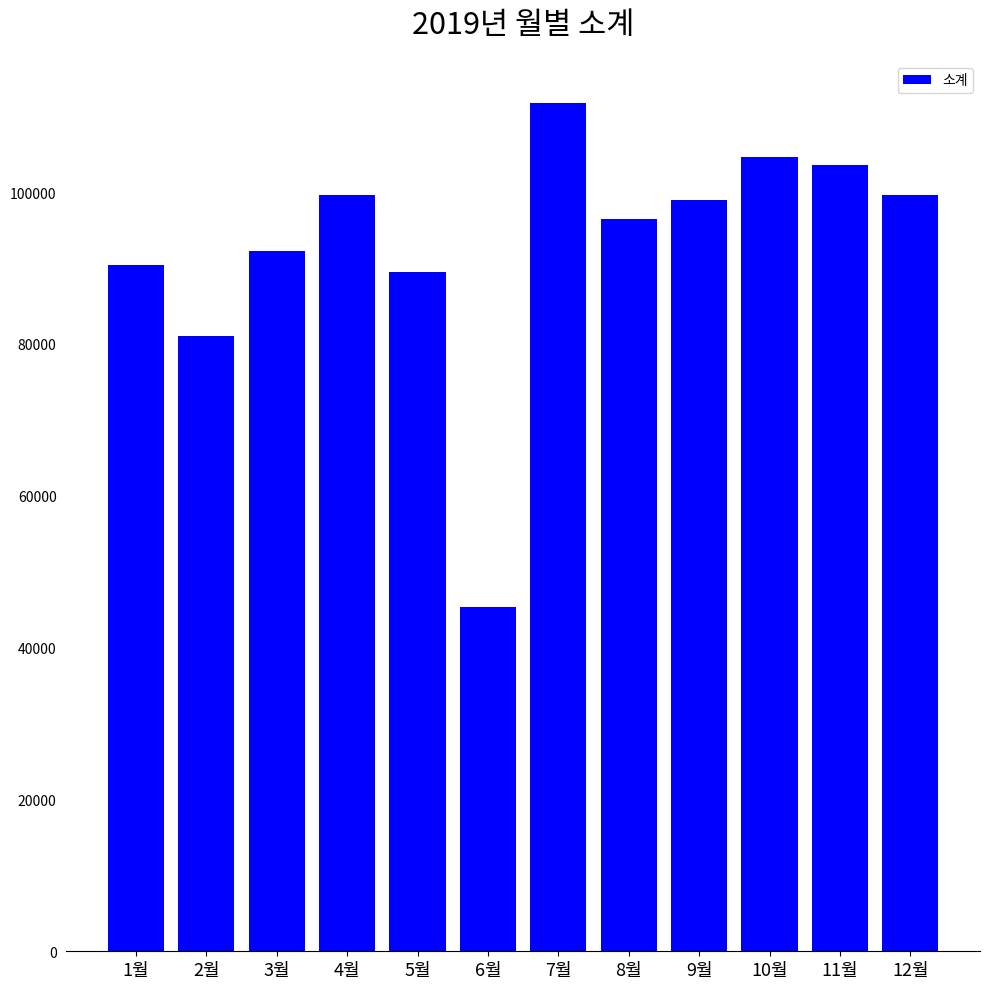

Which has a higher value, 5월 or 4월?

4월